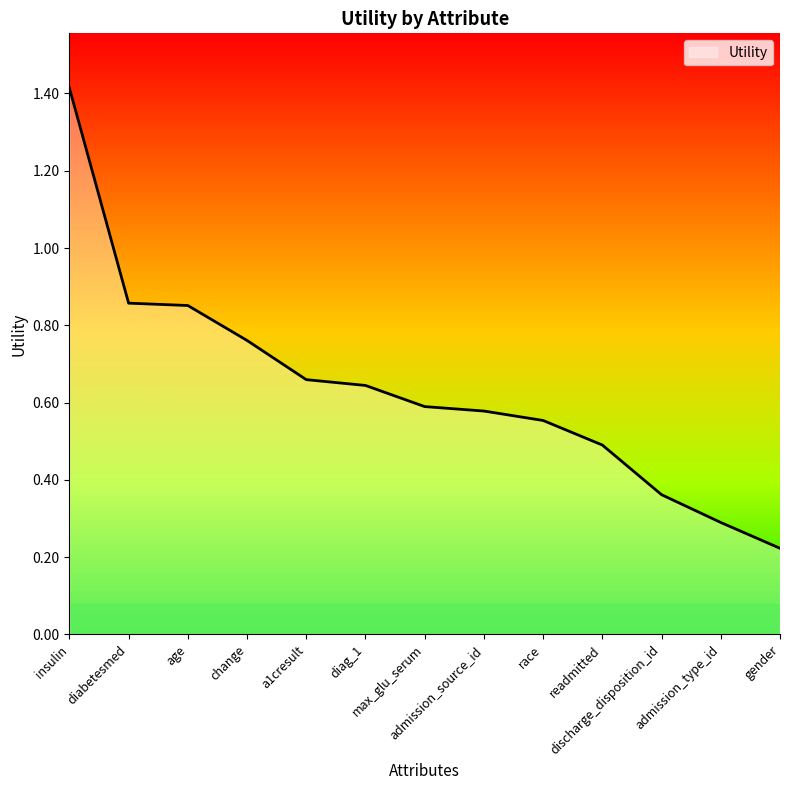

At which category does the chart reach its minimum across all series?

gender